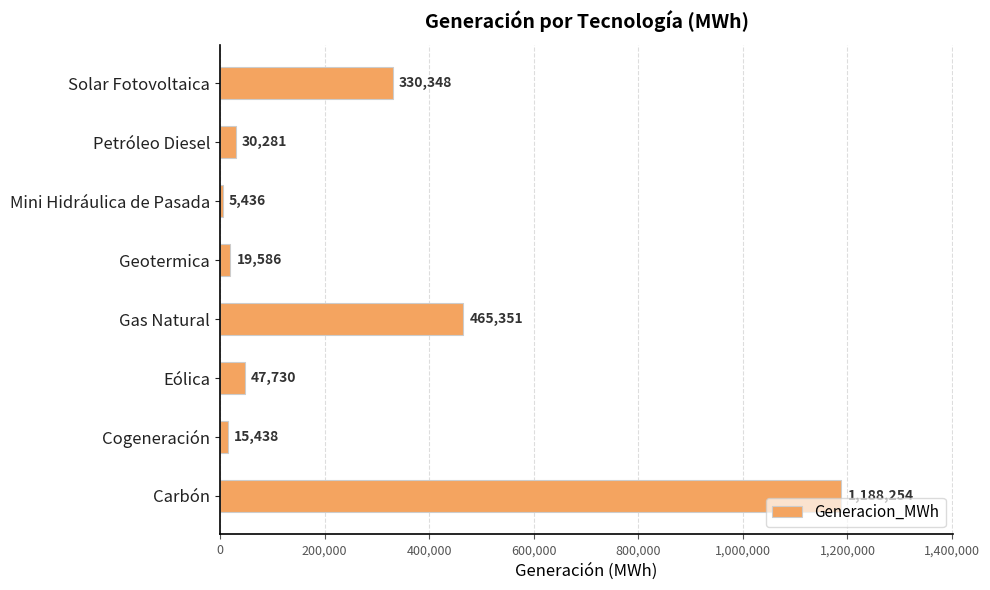

Is it true that the value at Petróleo Diesel is 30281.0?

True